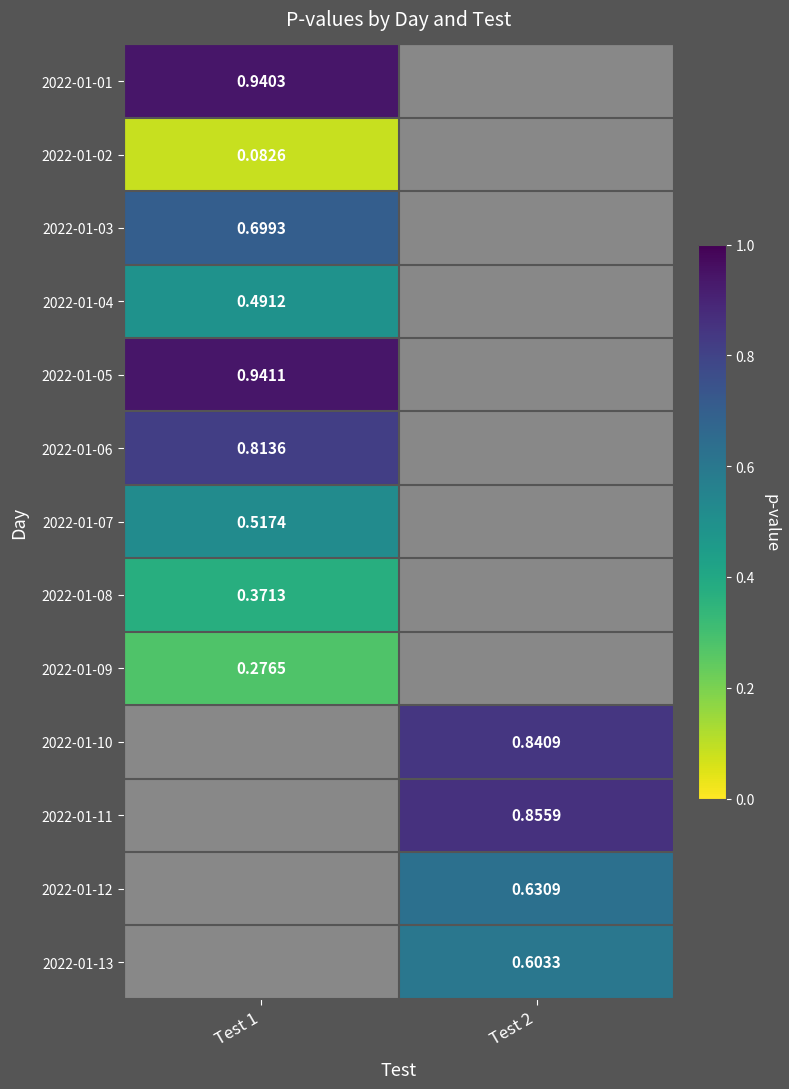

Which has a higher value, Test 1 or Test 2?

Test 2